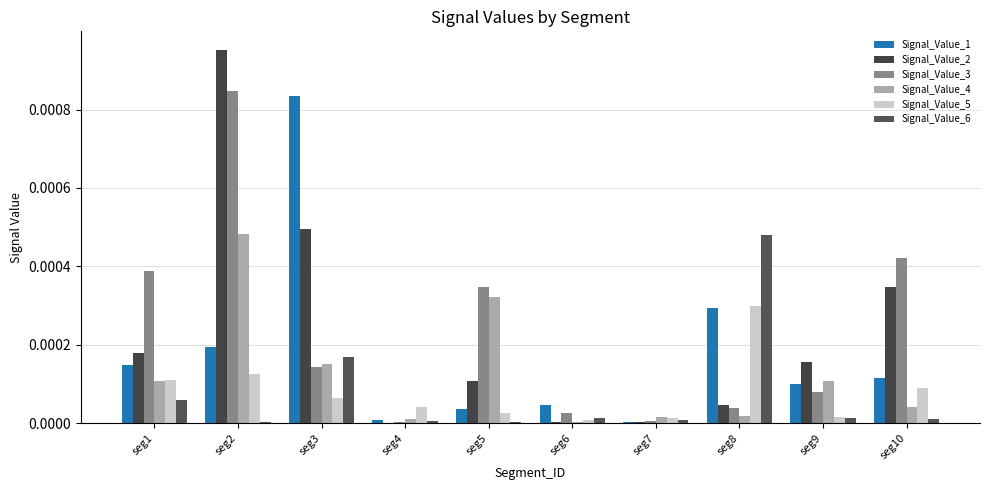

Which series has the largest range (max minus min)?

Signal_Value_2